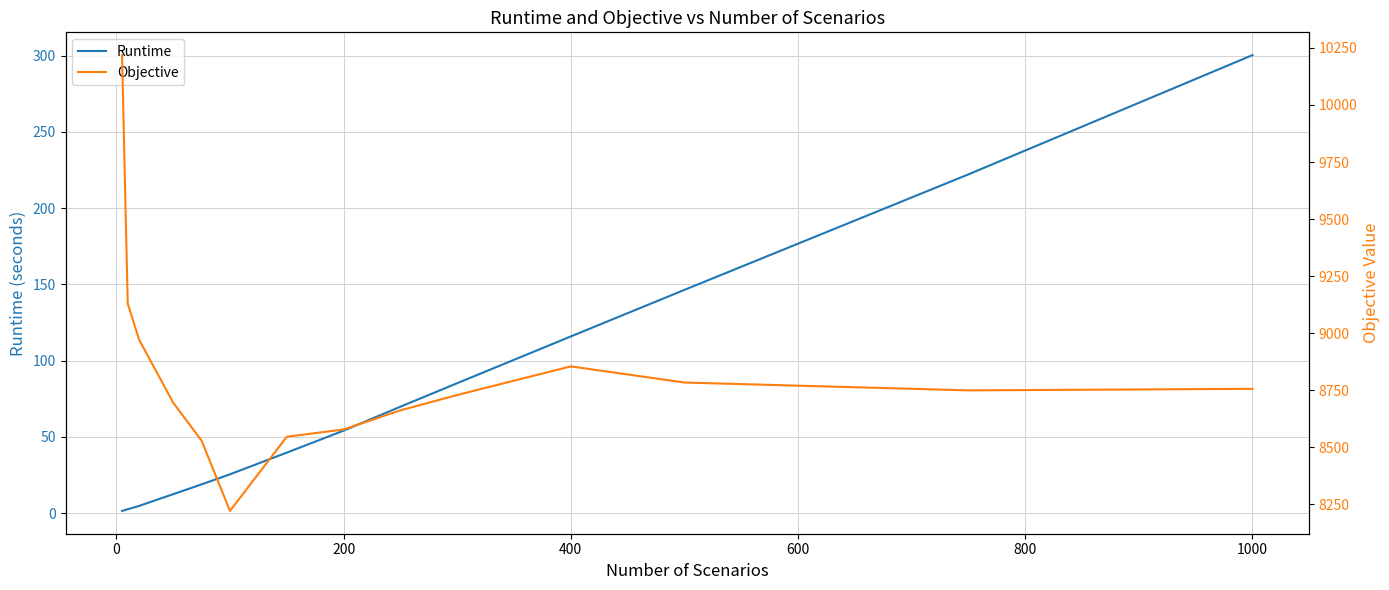

At which label does Runtime reach its peak?

1000